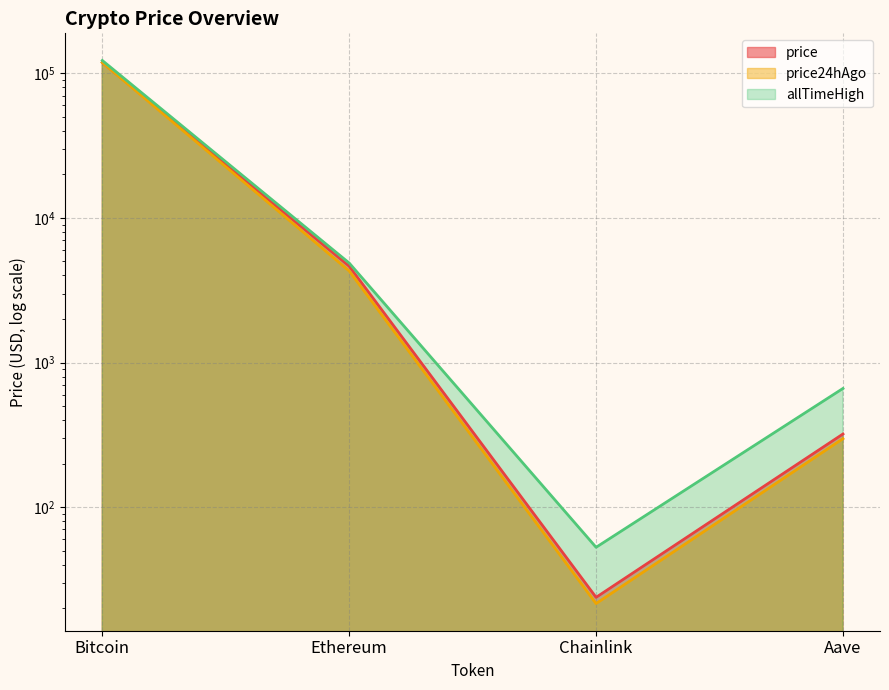

How many data points in price are above 4639?

2